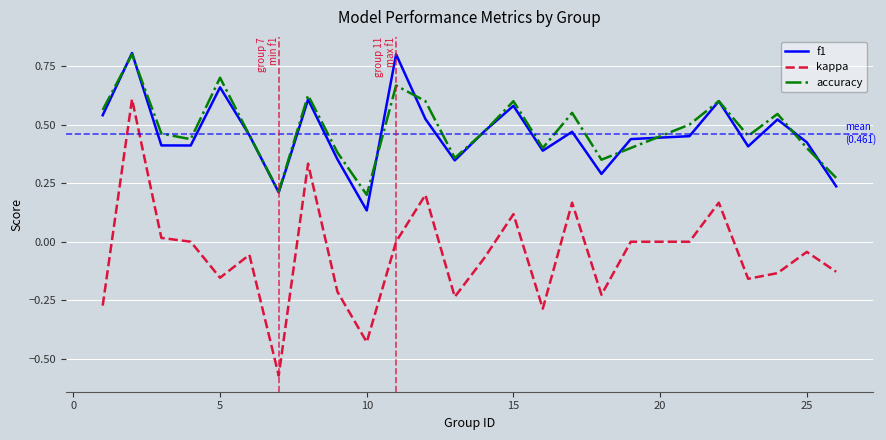

True or false: kappa and f1 intersect in this chart.

False